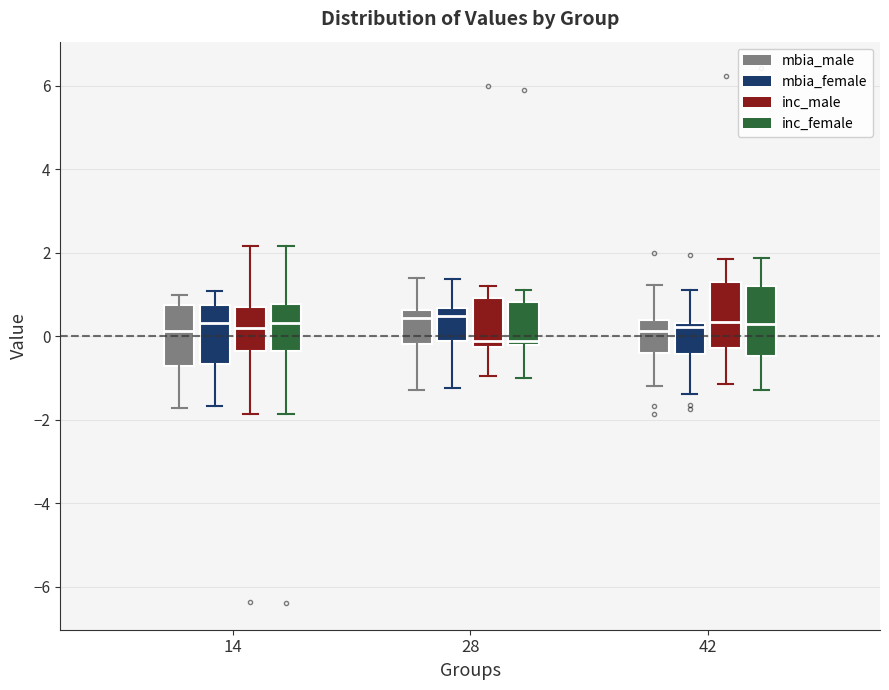

Reading left to right, read every box against the y-axis: the position of its median line, the range the box covers, and the ends of its whiskers. The values are not printed on the chart, so give them approximately, as read against the axis.

14 (mbia_male): median 0.2, box -0.8 to 0.8, whiskers -1.8 to 1.0
14 (mbia_female): median 0.4, box -0.6 to 0.8, whiskers -1.6 to 1.0
14 (inc_male): median 0.2, box -0.4 to 0.6, whiskers -1.8 to 2.2
14 (inc_female): median 0.4, box -0.4 to 0.8, whiskers -1.8 to 2.2
28 (mbia_male): median 0.4, box -0.2 to 0.6, whiskers -1.2 to 1.4
28 (mbia_female): median 0.4, box -0.2 to 0.6, whiskers -1.2 to 1.4
28 (inc_male): median -0.2 (just above the box's lower edge), box -0.2 to 1.0, whiskers -1.0 to 1.2
28 (inc_female): median -0.2 (just above the box's lower edge), box -0.2 to 0.8, whiskers -1.0 to 1.2
42 (mbia_male): median 0.2, box -0.4 to 0.4, whiskers -1.2 to 1.2
42 (mbia_female): median 0.2, box -0.4 to 0.4, whiskers -1.4 to 1.2
42 (inc_male): median 0.4, box -0.2 to 1.2, whiskers -1.2 to 1.8
42 (inc_female): median 0.2, box -0.4 to 1.2, whiskers -1.2 to 1.8